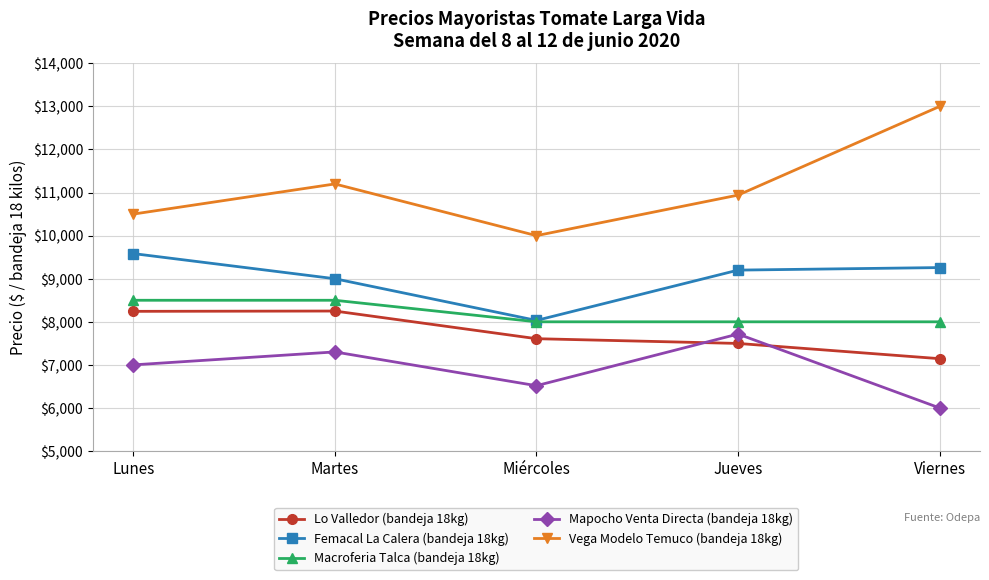

Where is Femacal La Calera (bandeja 18kg) nearest to the value 8808?

Martes